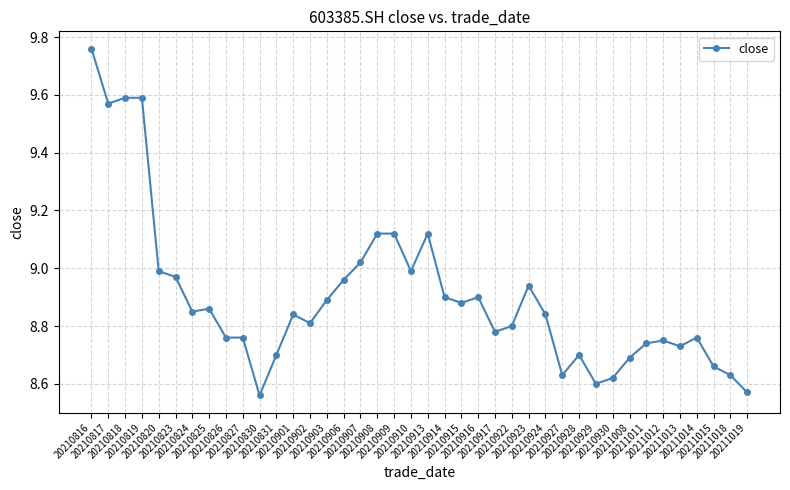

What is the difference between the second highest and second lowest values?

1.0